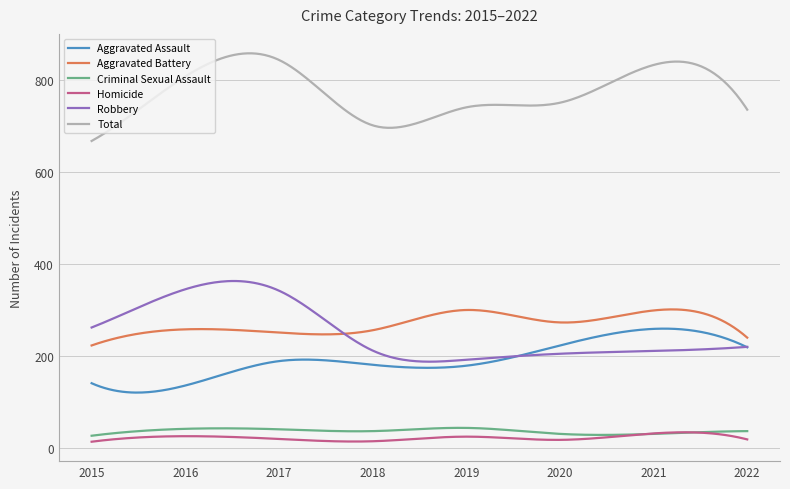

Which series has the largest total across all categories?

Total